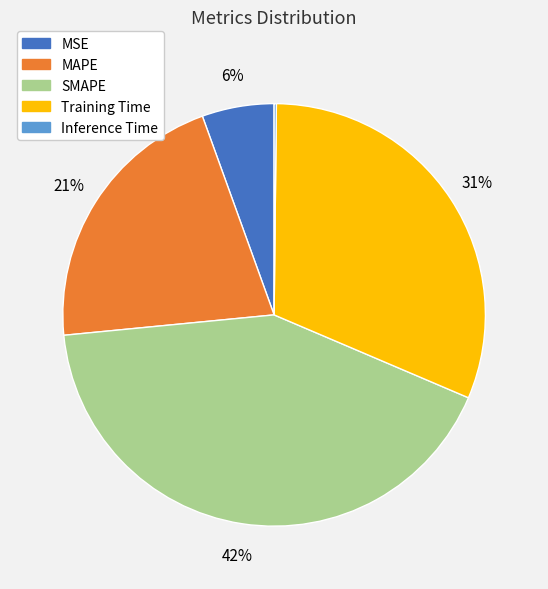

To the nearest percent, what portion does Training Time represent?

31%